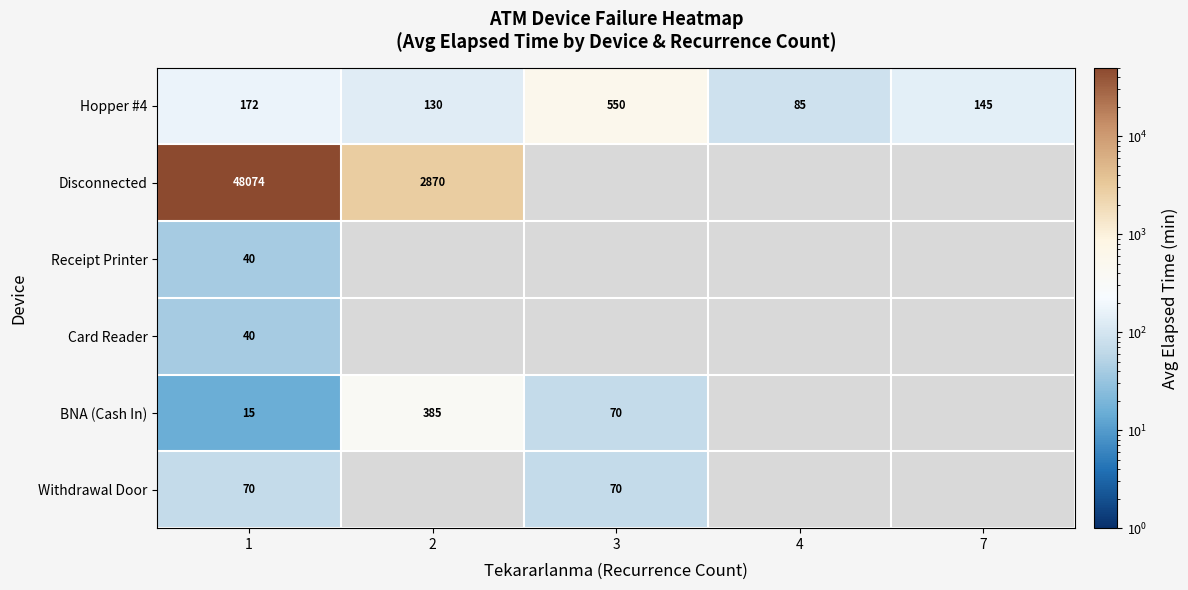

What is the difference between the Hopper #4 values at 1 and 3?

378